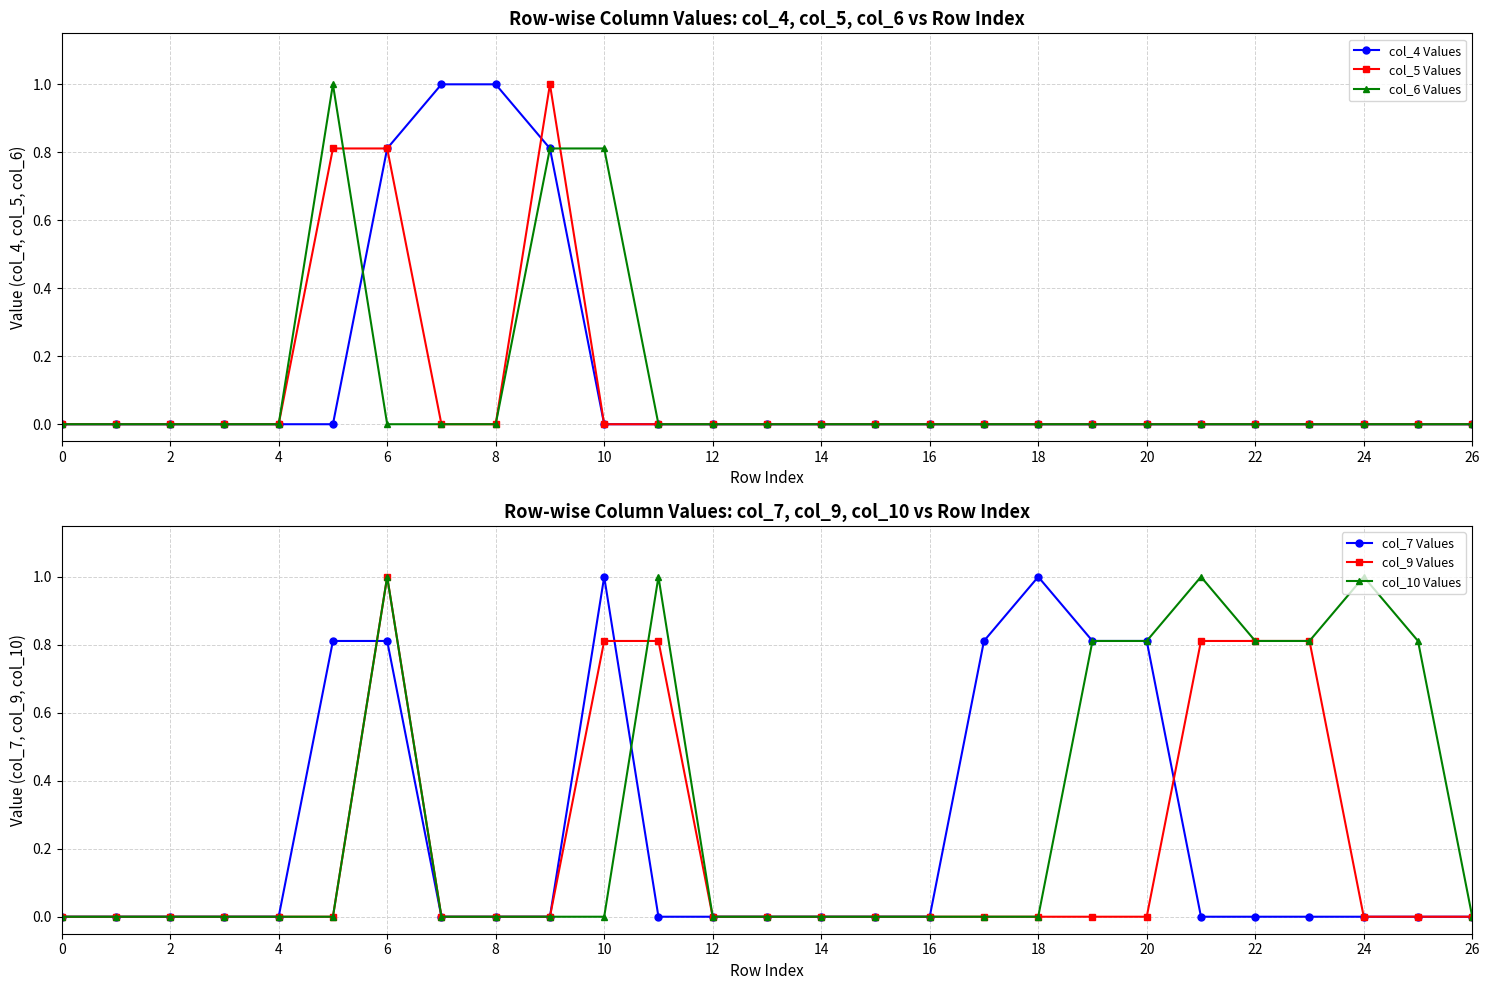

What is the difference between the second highest and second lowest values in the col_5 Values series?

0.8